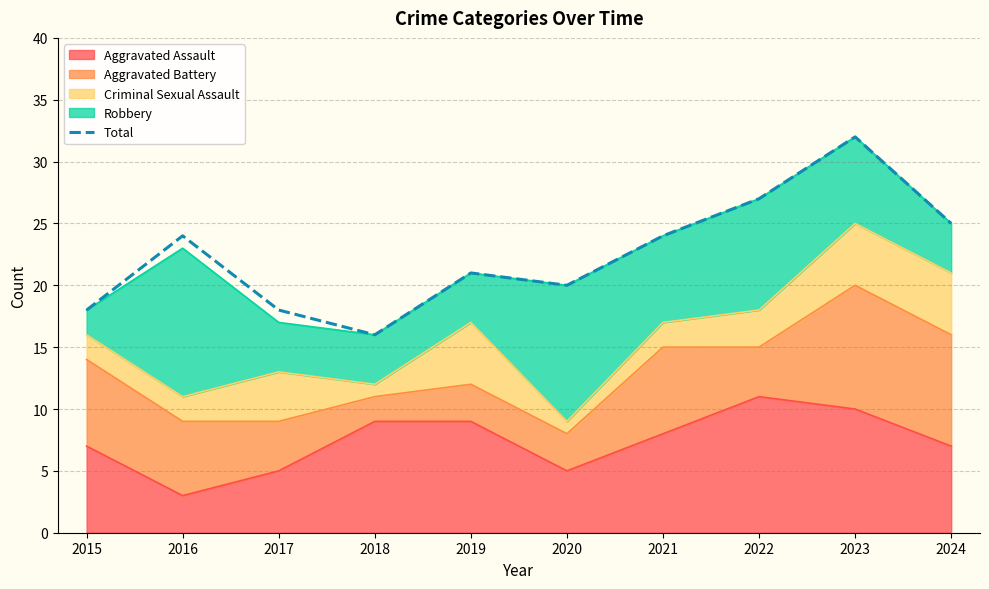

Which category has the lowest value across all series?

2018